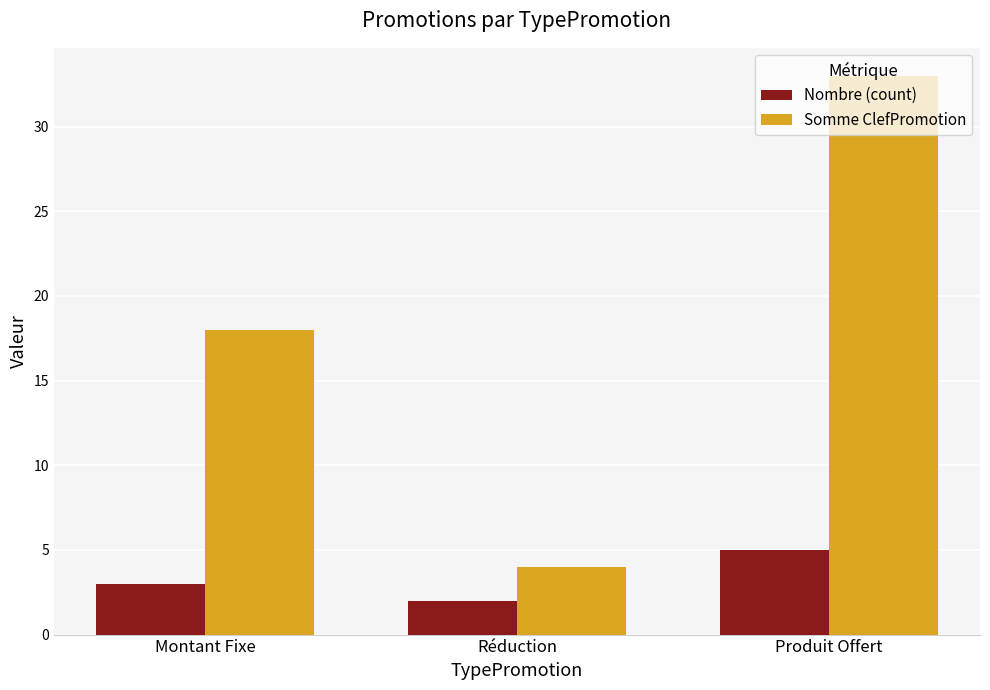

What is the average value of the Somme ClefPromotion series?

18